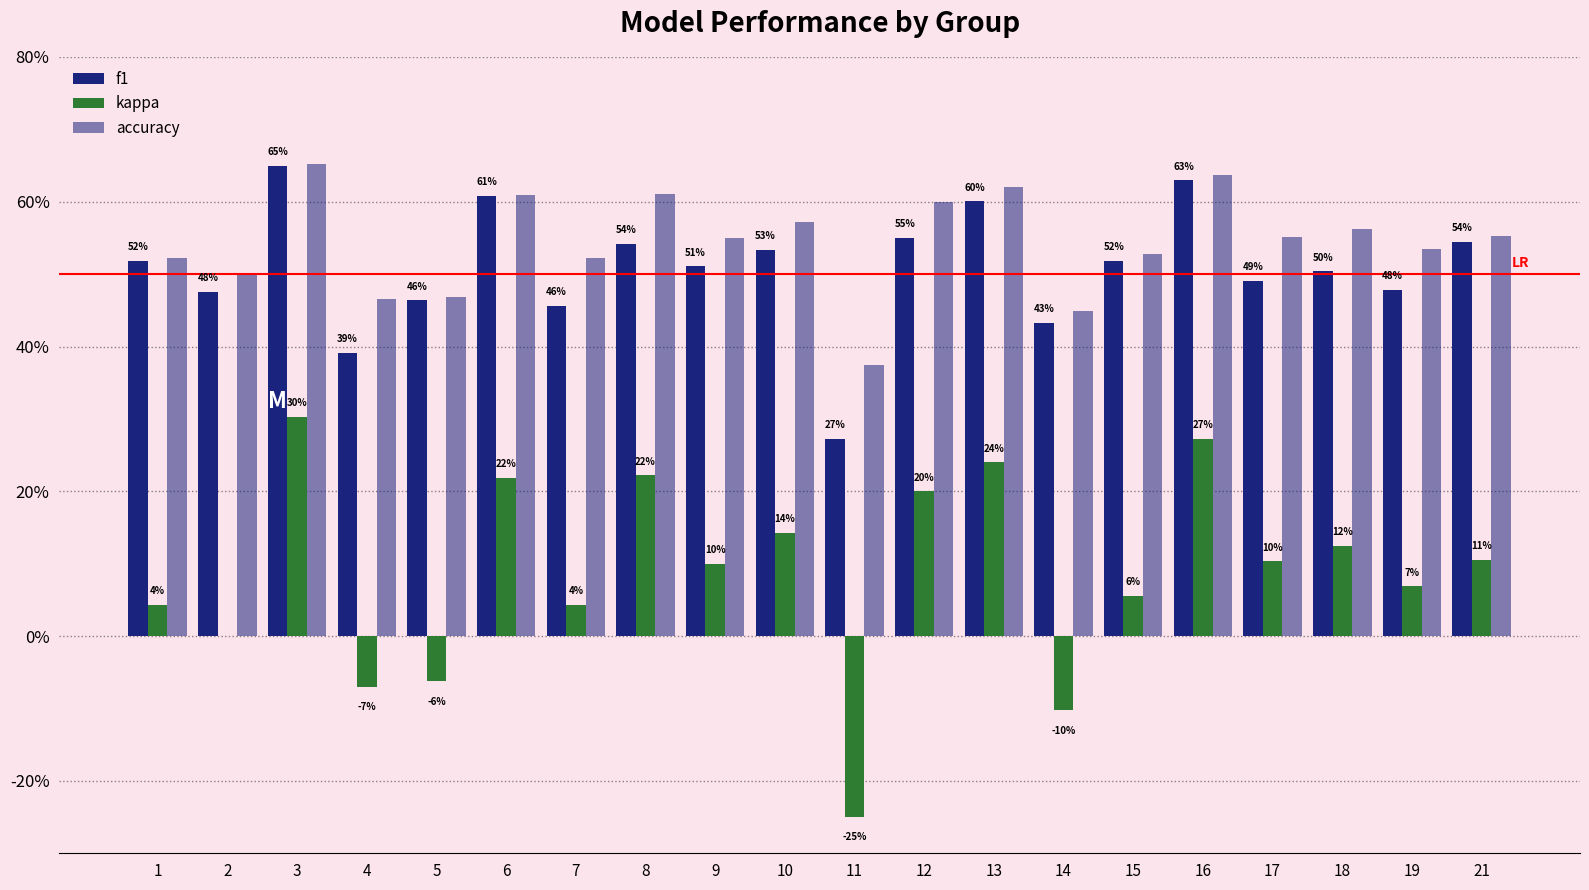

Are the bars horizontal?

No